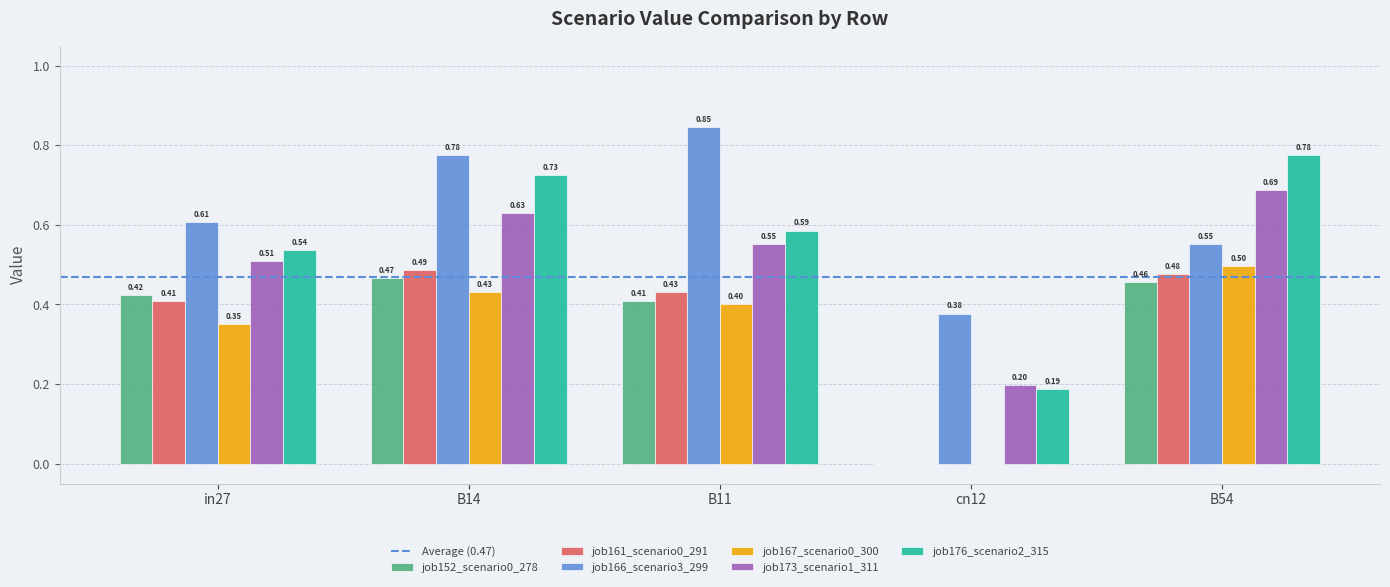

What is the spread (max minus min) of values at cn12?

0.4